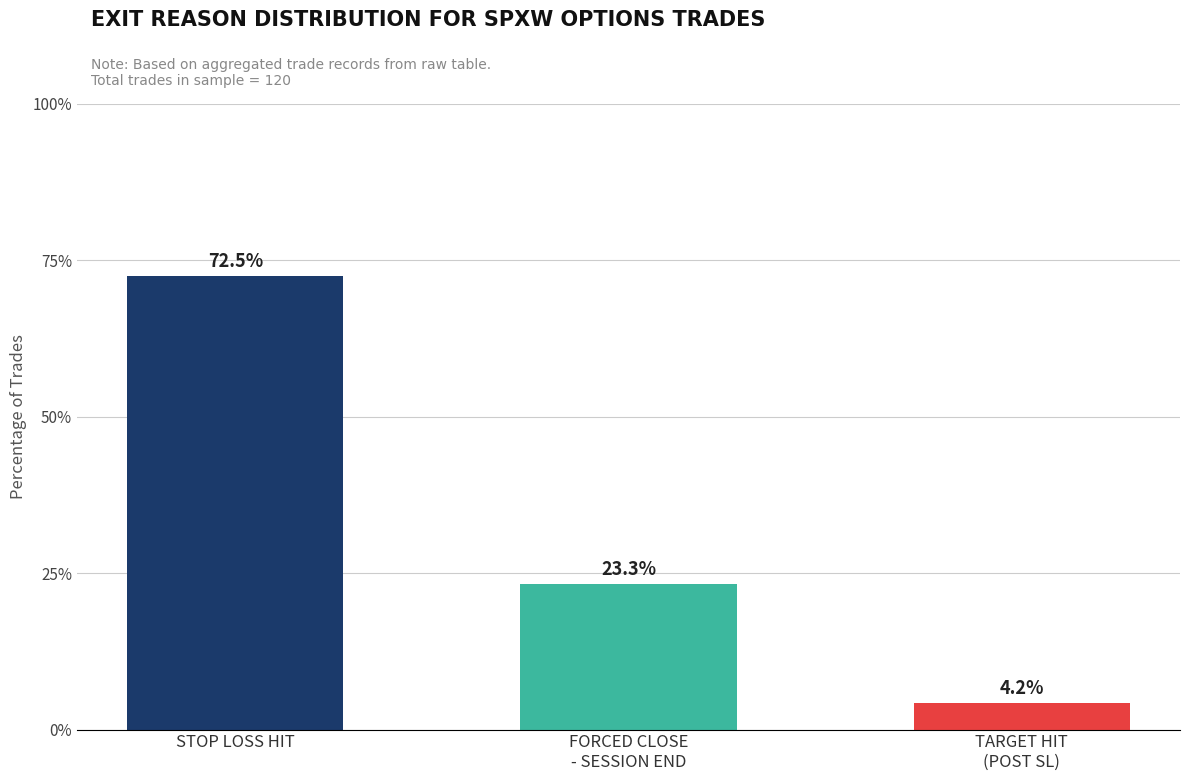

How many data points does each series have?

3